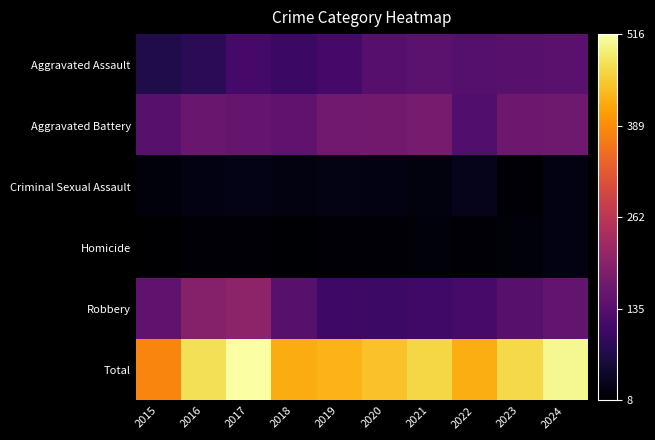

At which category does the chart reach its minimum across all series?

2015